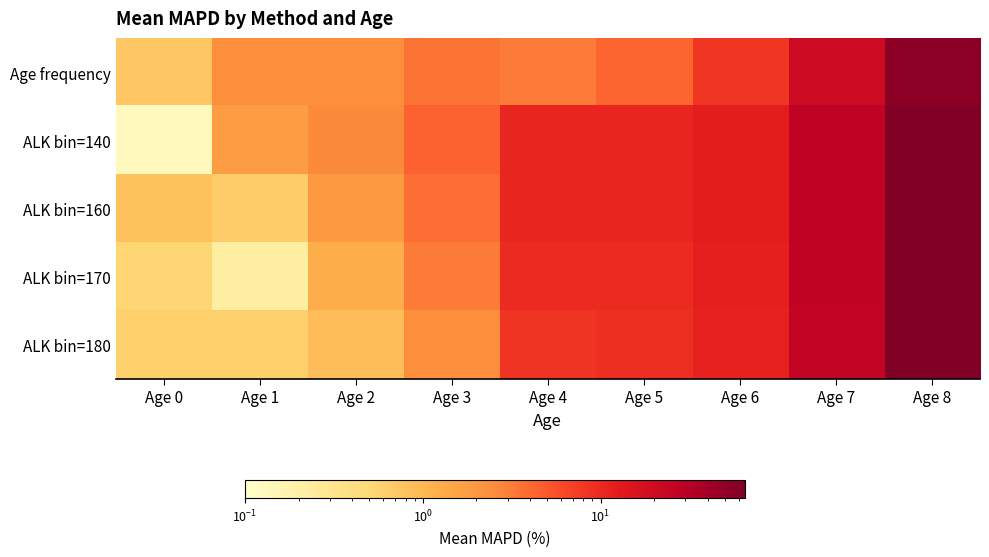

Between Age 6 and Age 1, which is larger?

Age 6